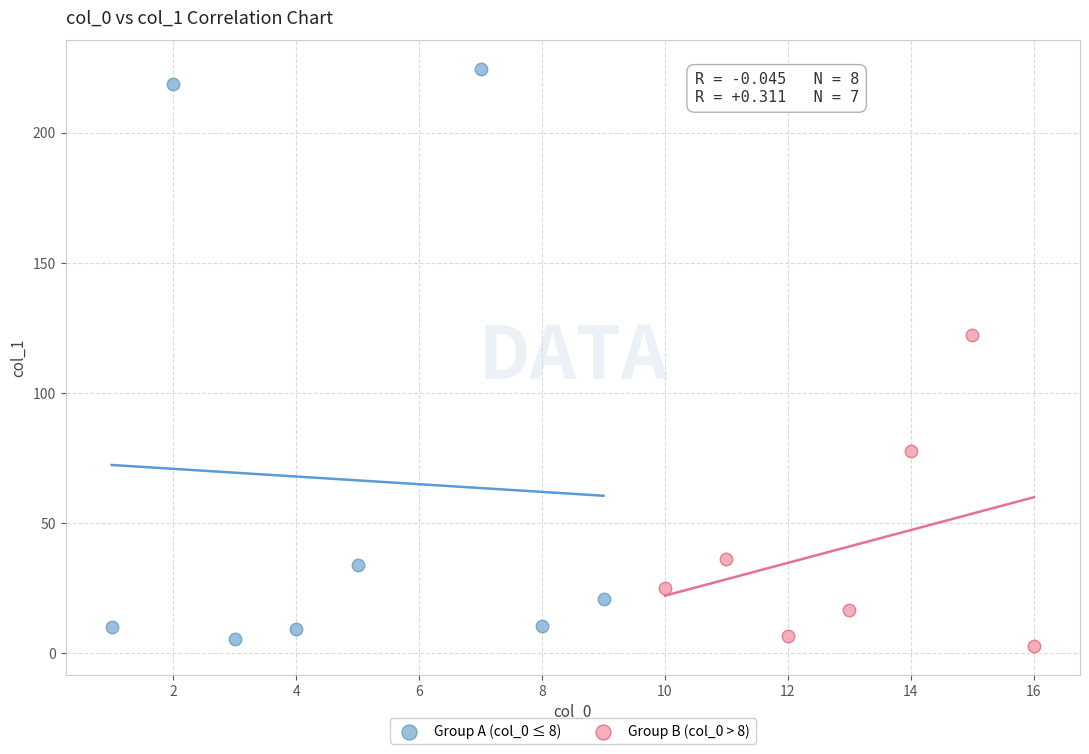

Which series has the largest Y range (max minus min)?

Group A (col_0 ≤ 8)